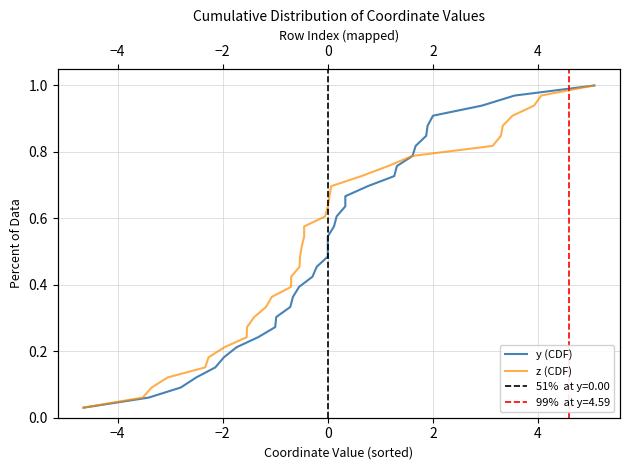

Count the number of categories in the chart.

33